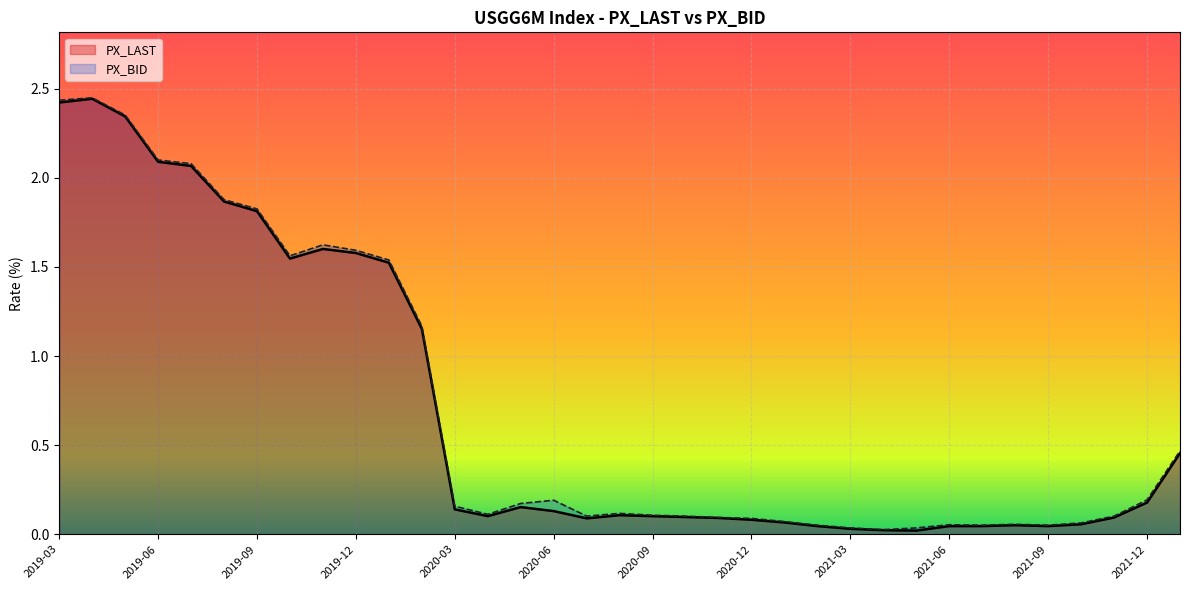

Between 2021-05 and 2020-05, which series saw the biggest shift?

PX_BID